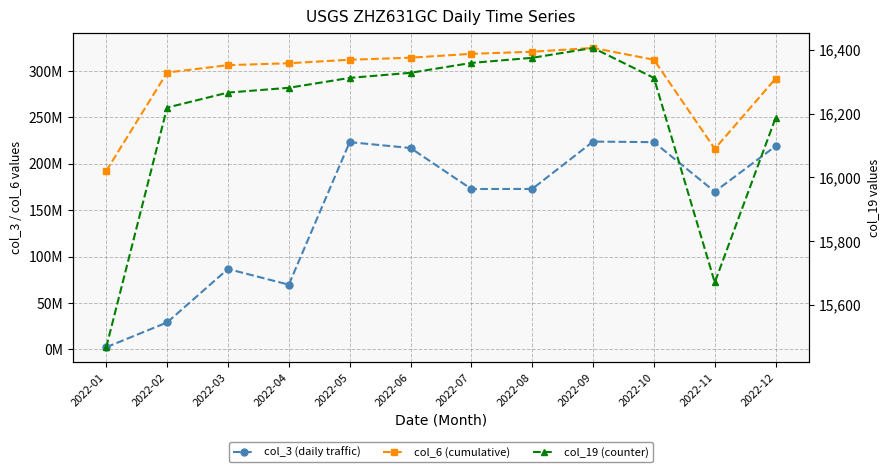

What is the value of the col_6 (cumulative) point at the 1st from the left?

192279252